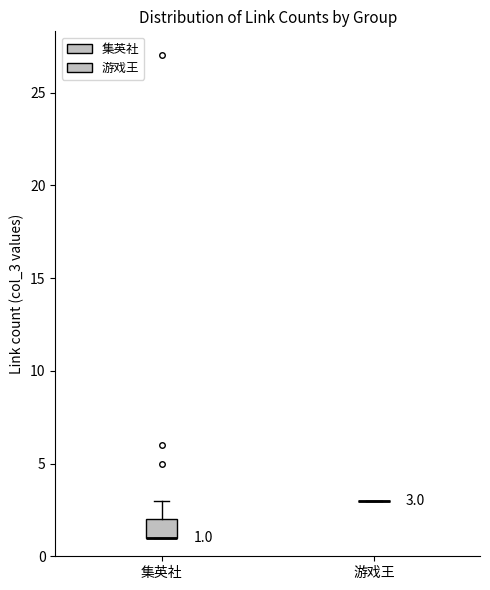

Which box is the tallest, from its lower edge to its upper edge?

集英社